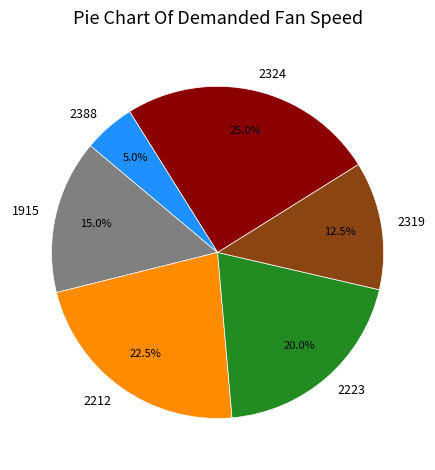

What portion of the pie excludes 2319?

87.5%